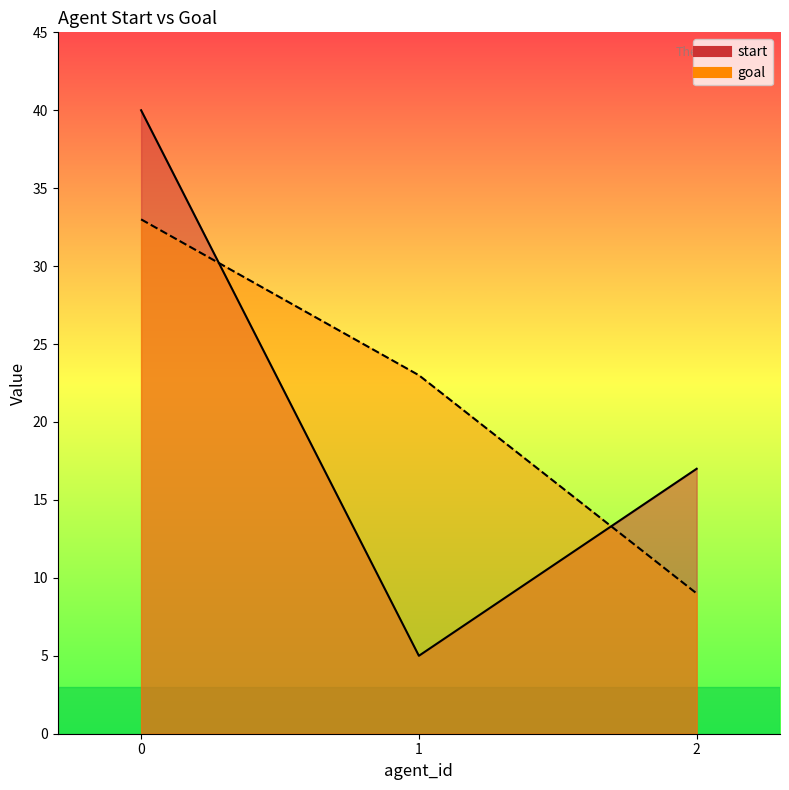

How many lines are shown in the chart?

2